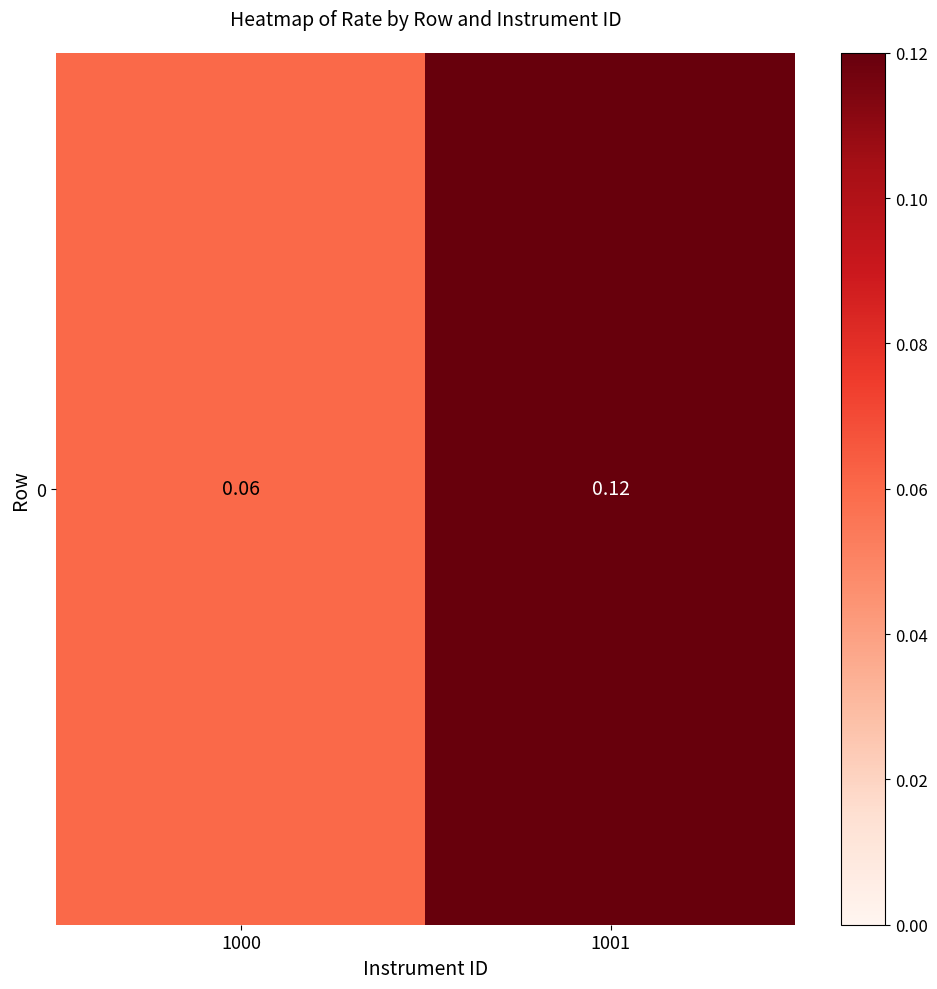

What value does the data have at 1000?

0.1